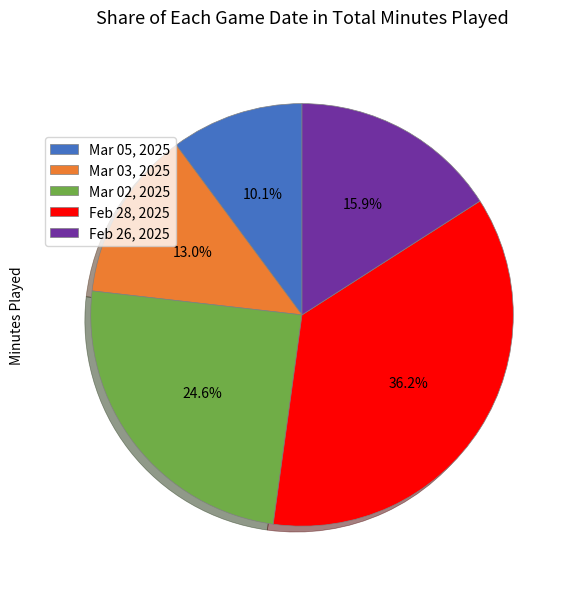

To the nearest percent, what is the difference between the largest and smallest slice percentages?

26%